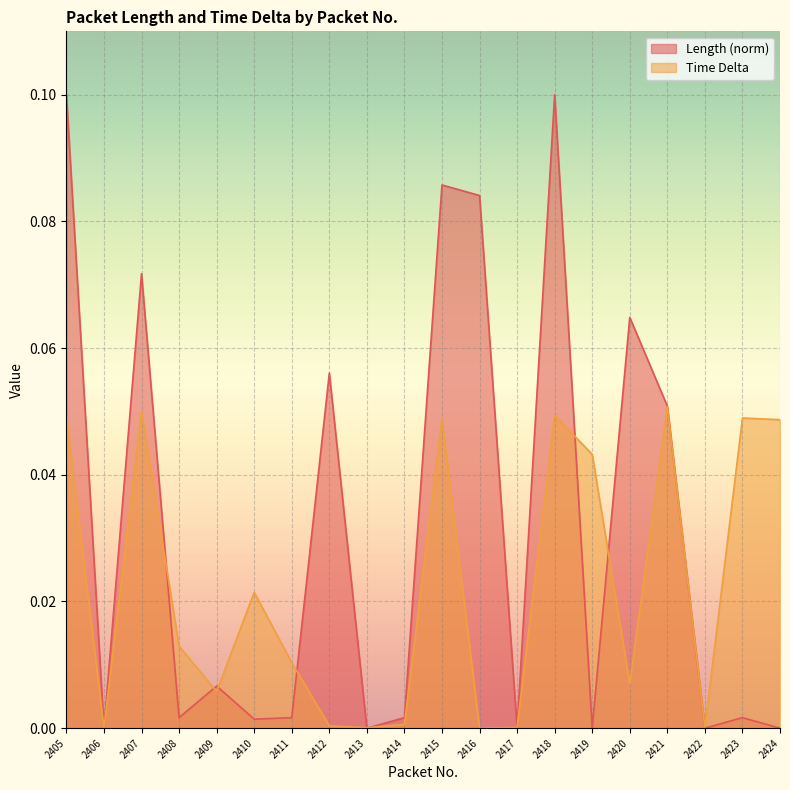

Rank the categories by Length value from lowest to highest.

2406, 2413, 2417, 2419, 2422, 2424, 2410, 2408, 2411, 2414, 2423, 2409, 2421, 2412, 2420, 2407, 2416, 2415, 2405, 2418